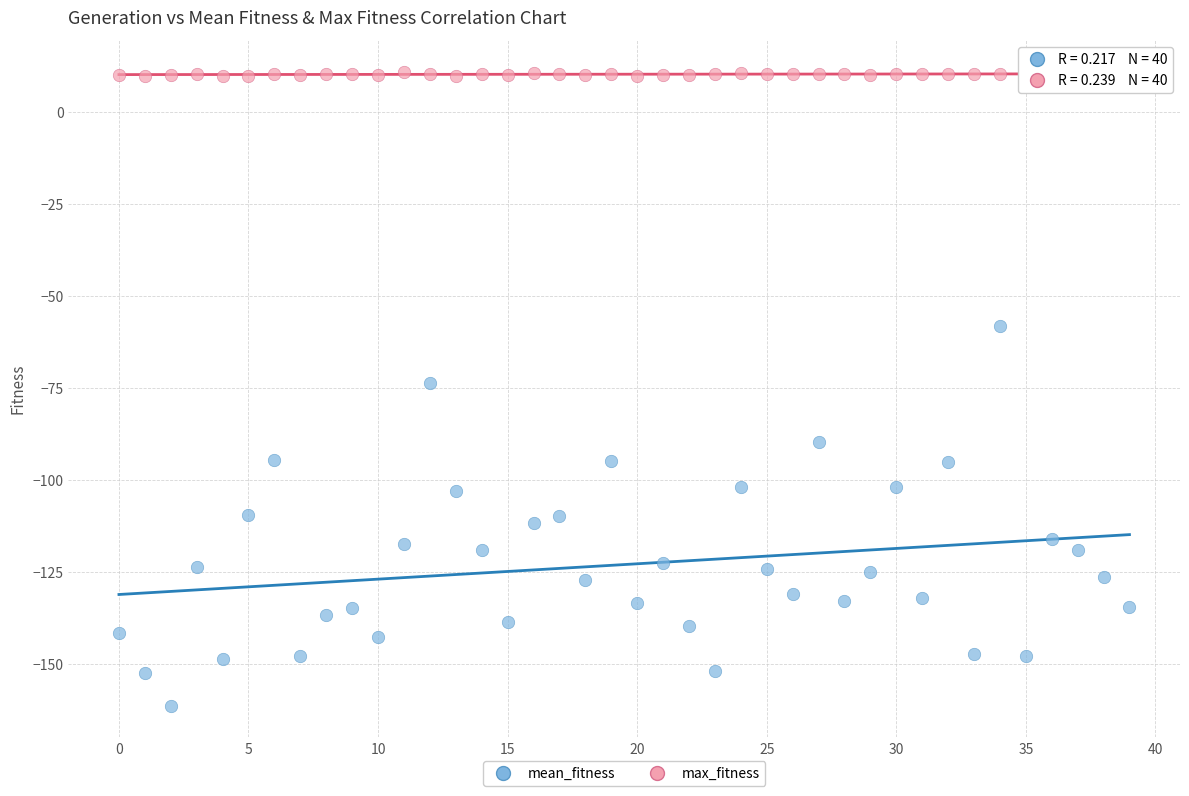

Which series reaches the maximum Y coordinate?

max_fitness